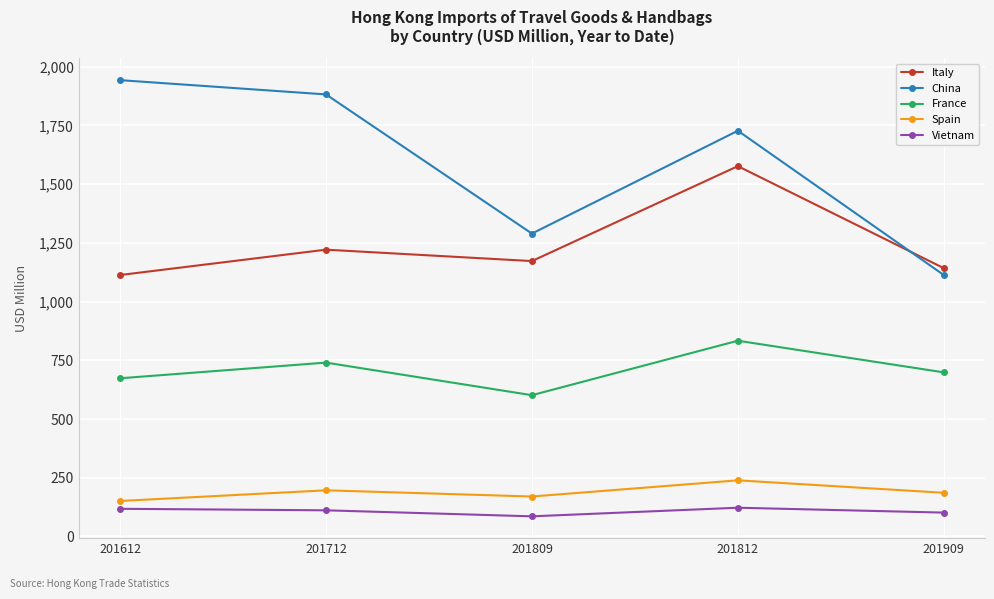

True or false: China and Vietnam cross at least once.

False